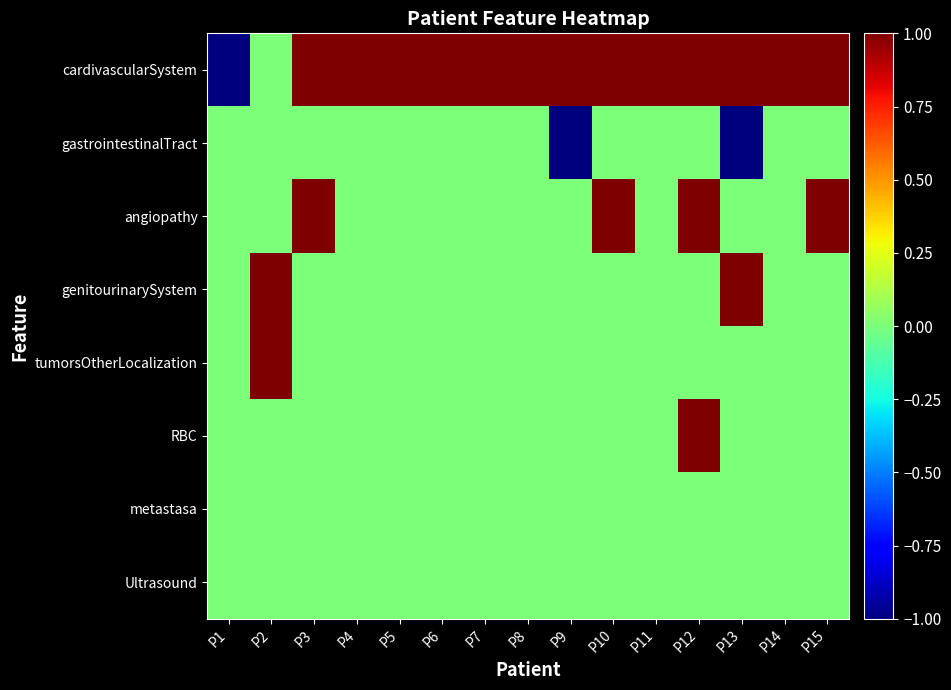

Rank the series at P12 from lowest to highest value.

gastrointestinalTract, genitourinarySystem, tumorsOtherLocalization, metastasa, Ultrasound, cardivascularSystem, angiopathy, RBC